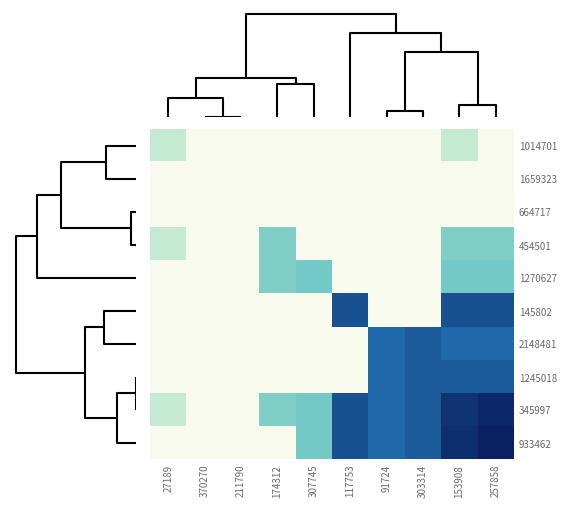

Rank the series at 370270 from lowest to highest value.

1014701, 1659323, 664717, 454501, 1270627, 145802, 2148481, 1245018, 345997, 933462